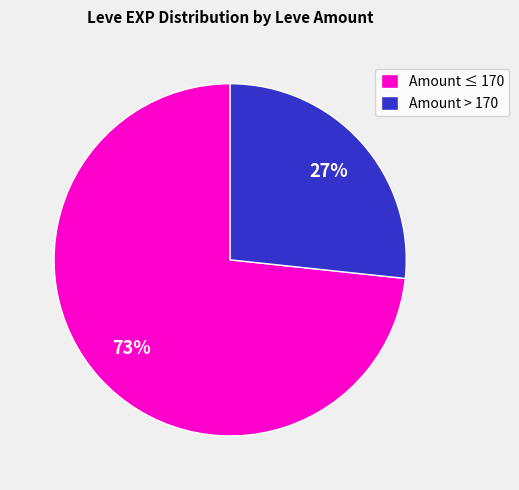

Do Amount > 170 and Amount ≤ 170 together represent more than half of the pie?

Yes